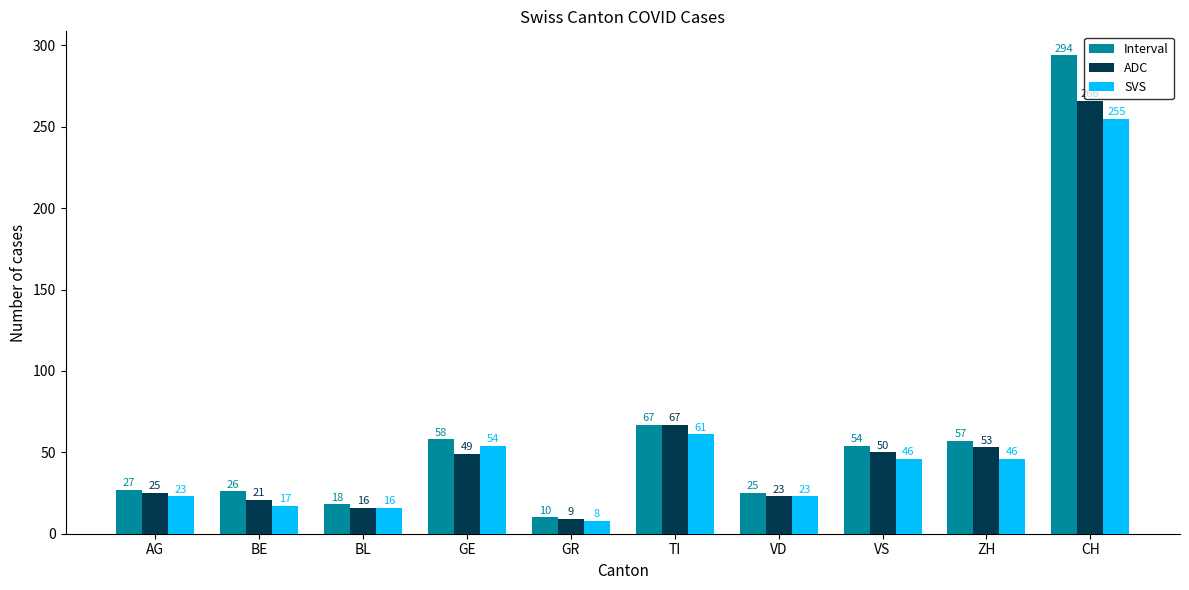

Which category has the lowest value across all series?

GR